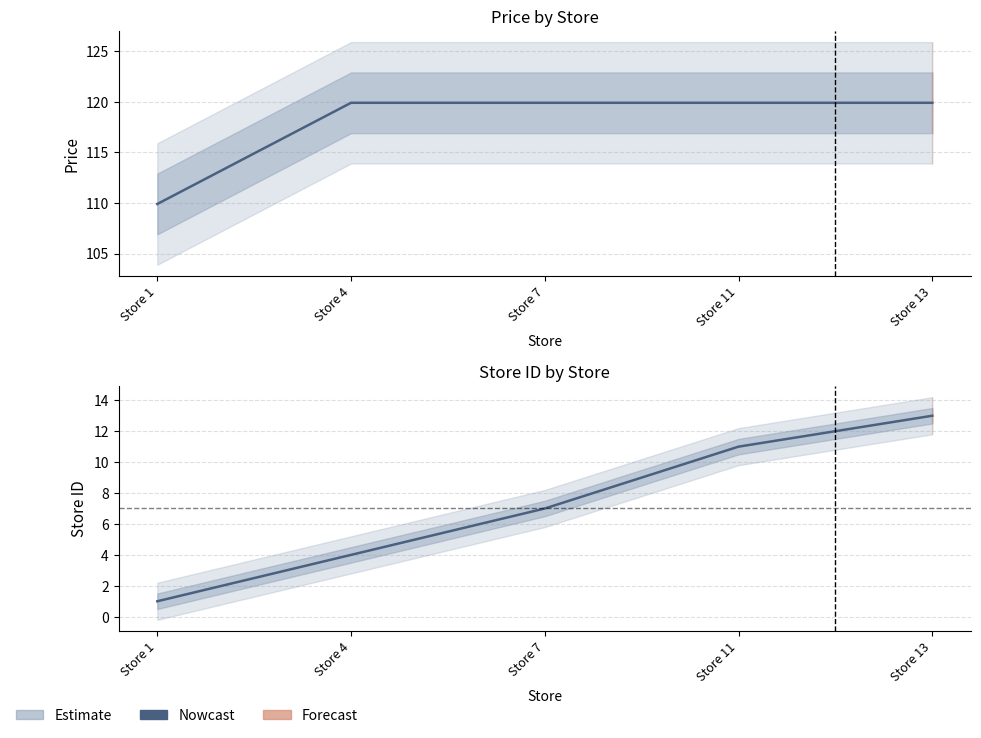

Reading right to left, extract all data points from this chart.

13	11	7	4	1